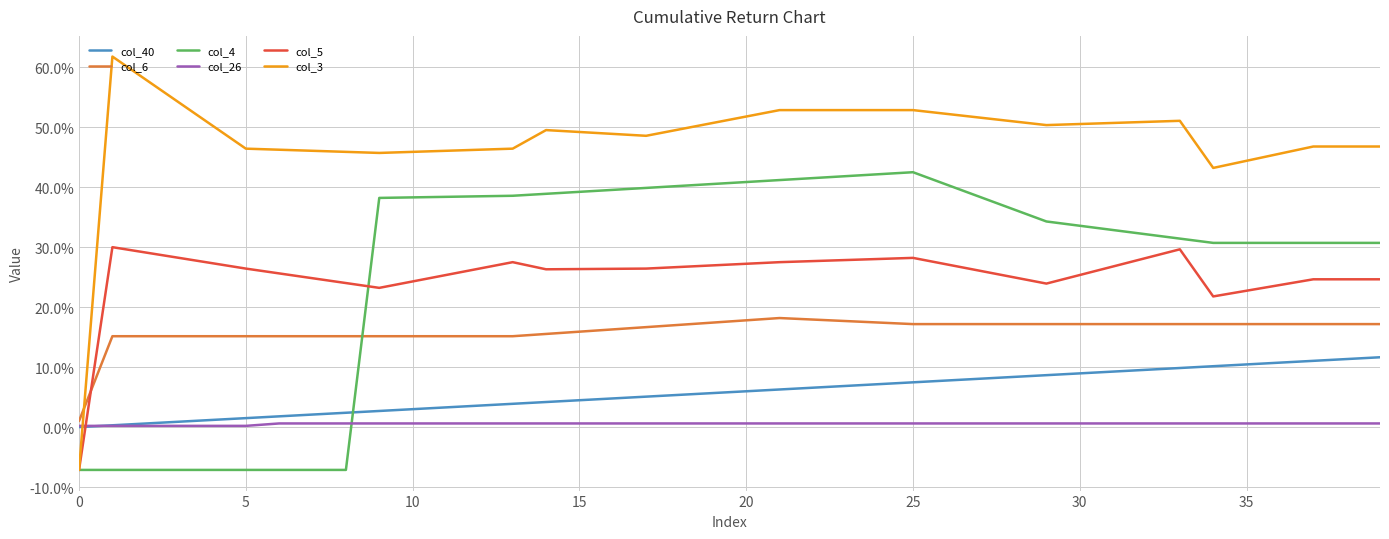

Is this an area chart (filled region under the line)?

No